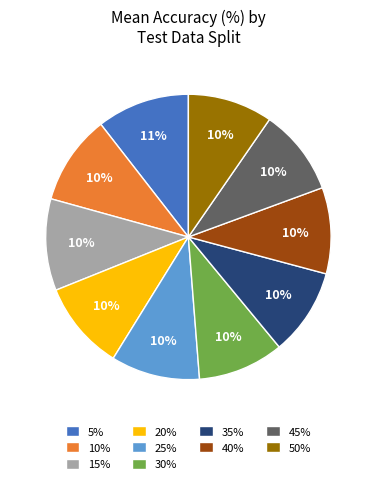

How many slices are in this pie chart?

10